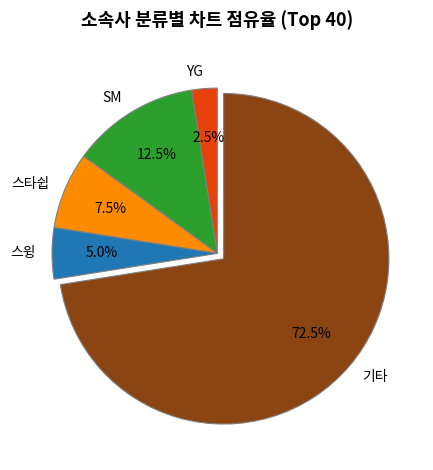

Which slice is the largest?

기타